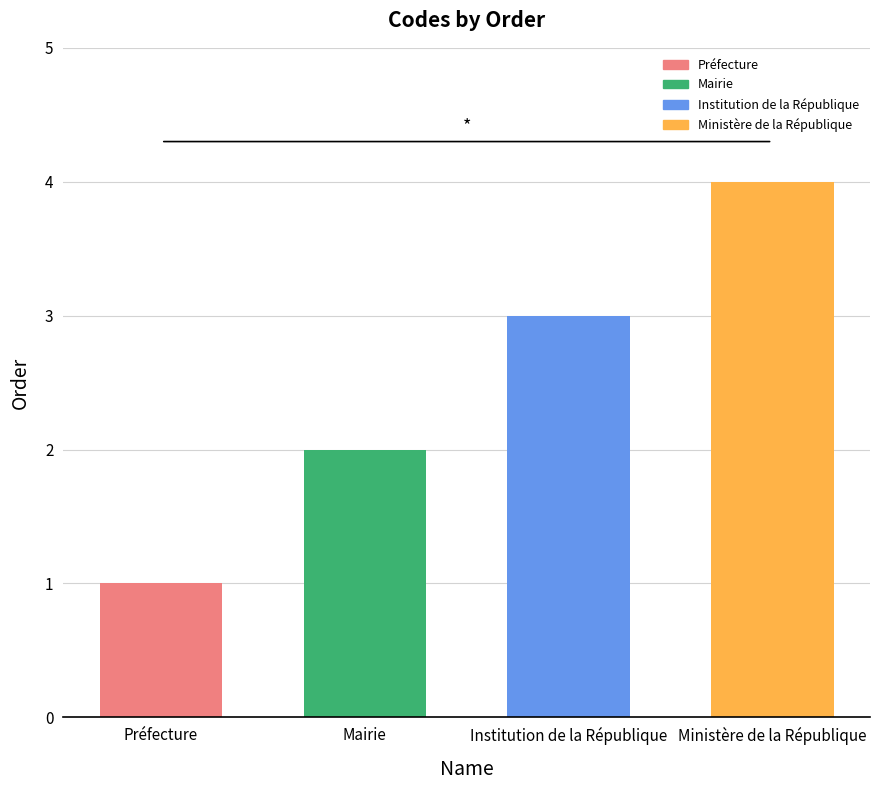

Read the value at Ministère de la République.

4